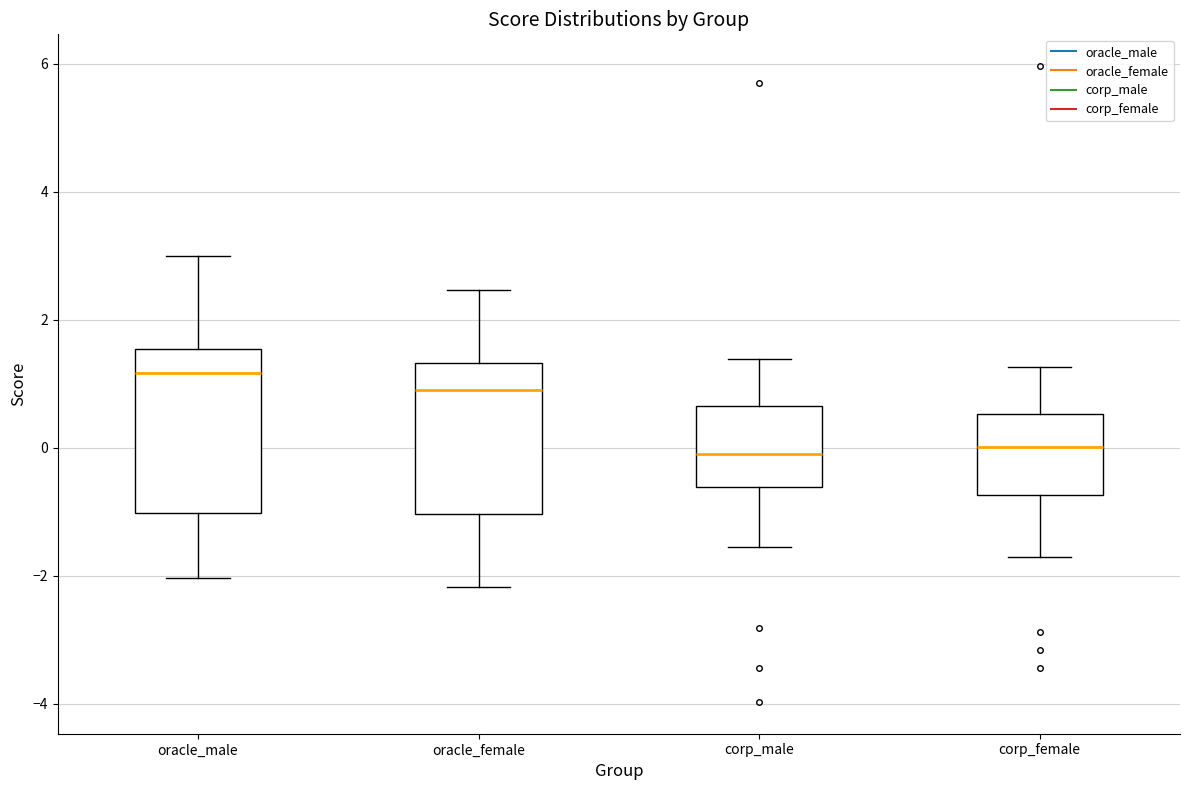

Reading left to right, read every box against the y-axis: the position of its median line, the range the box covers, and the ends of its whiskers. The values are not printed on the chart, so give them approximately, as read against the axis.

oracle_male: median 1.2, box -1.0 to 1.6, whiskers -2.0 to 3.0
oracle_female: median 1.0, box -1.0 to 1.4, whiskers -2.2 to 2.4
corp_male: median -0.2, box -0.6 to 0.6, whiskers -1.6 to 1.4
corp_female: median 0.0, box -0.8 to 0.6, whiskers -1.8 to 1.2